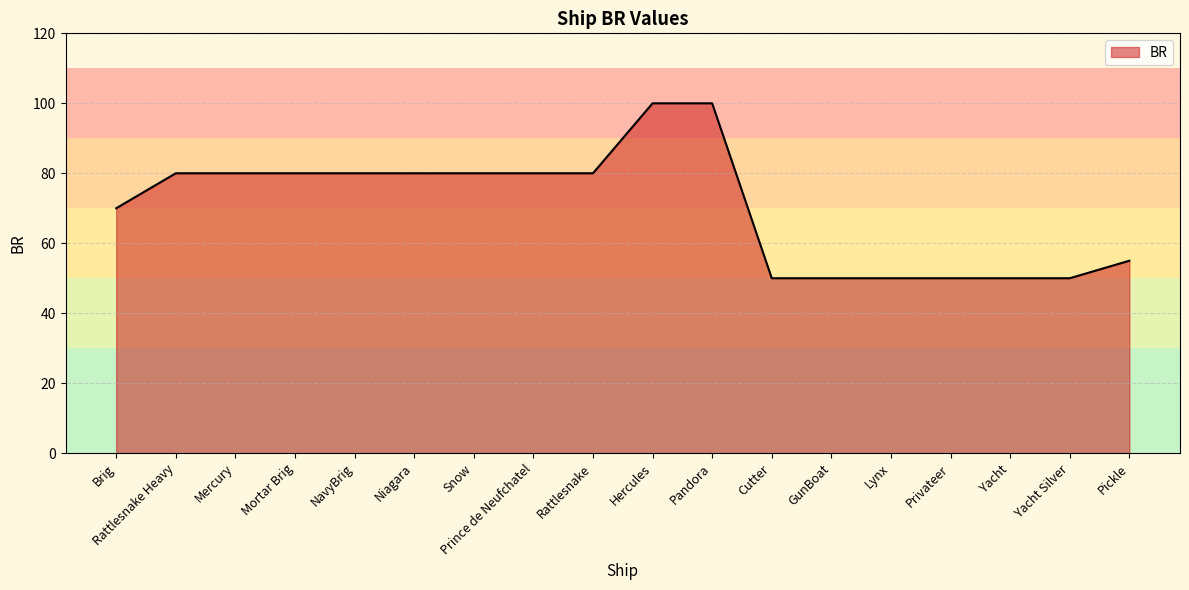

What is the difference between the values at Mortar Brig and Cutter?

30